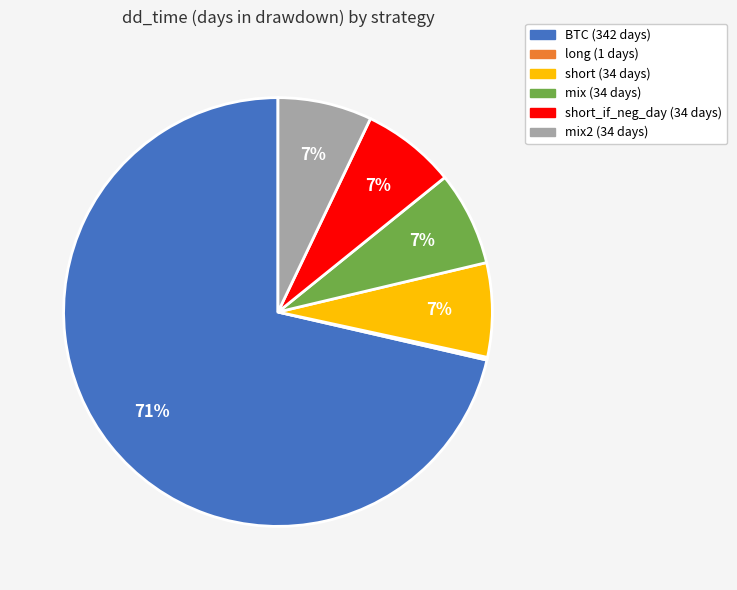

To the nearest percent, what is the average slice percentage?

17%